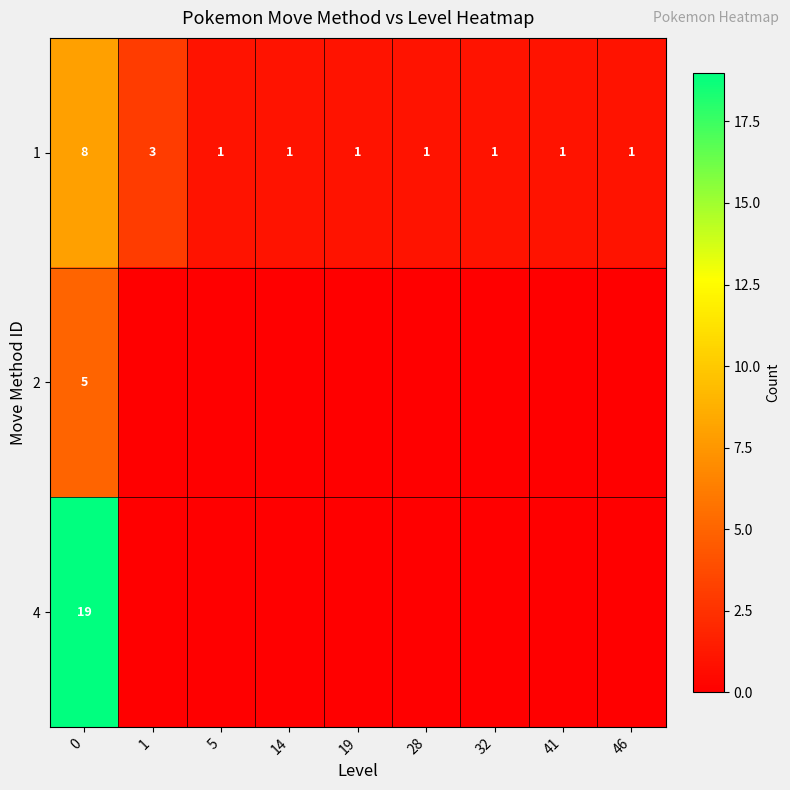

Between 46 and 41, which is larger?

46